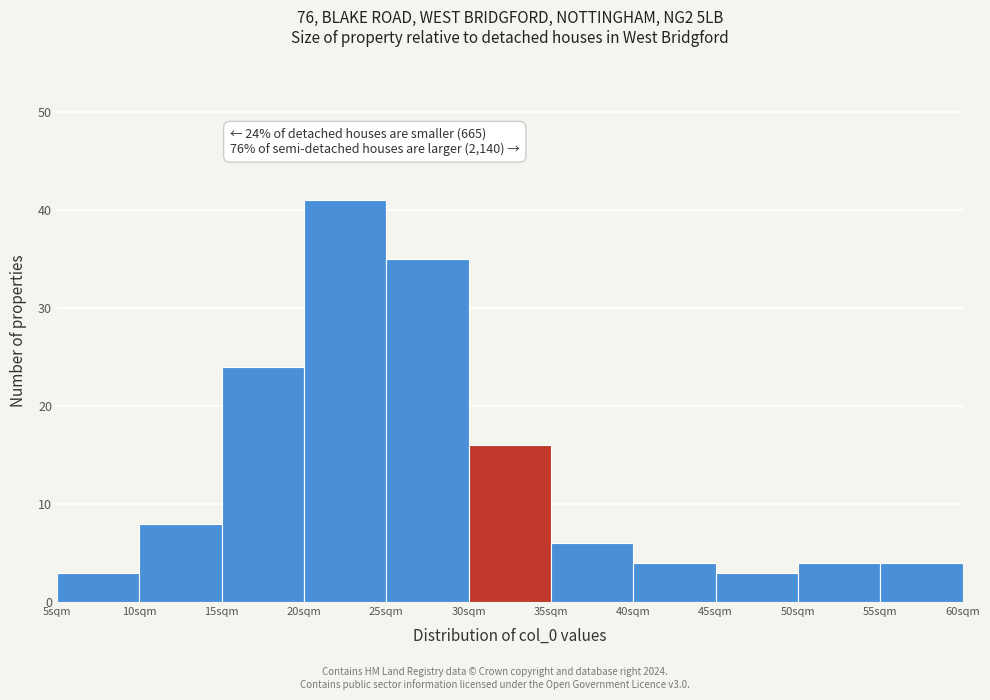

Over which range of the x-axis is the bar tallest?

20 to 25